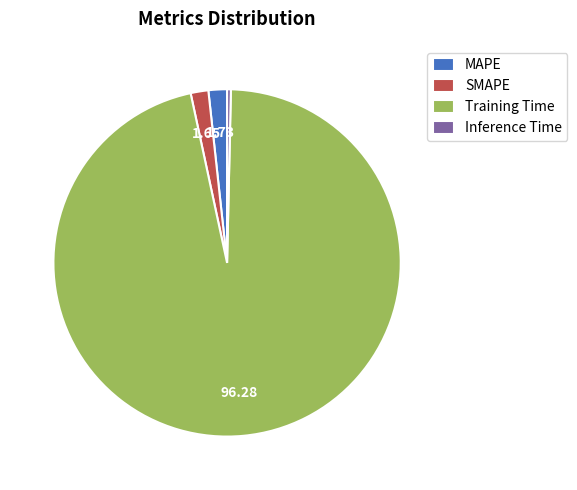

Which category has the biggest portion of the pie?

Training Time